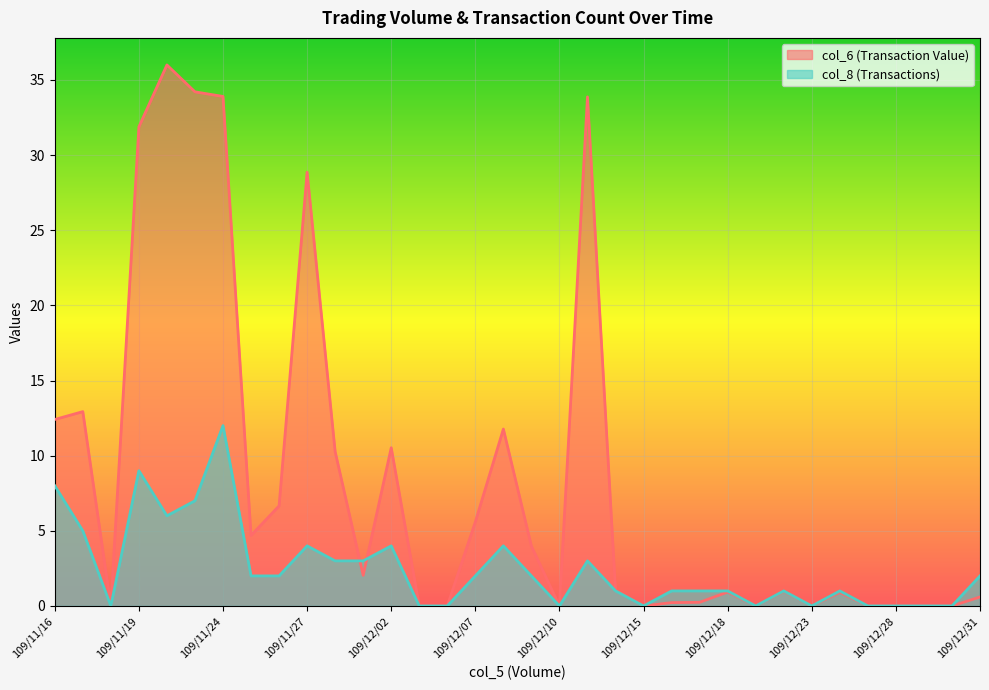

What is the sum of all col_6 values?

284.5